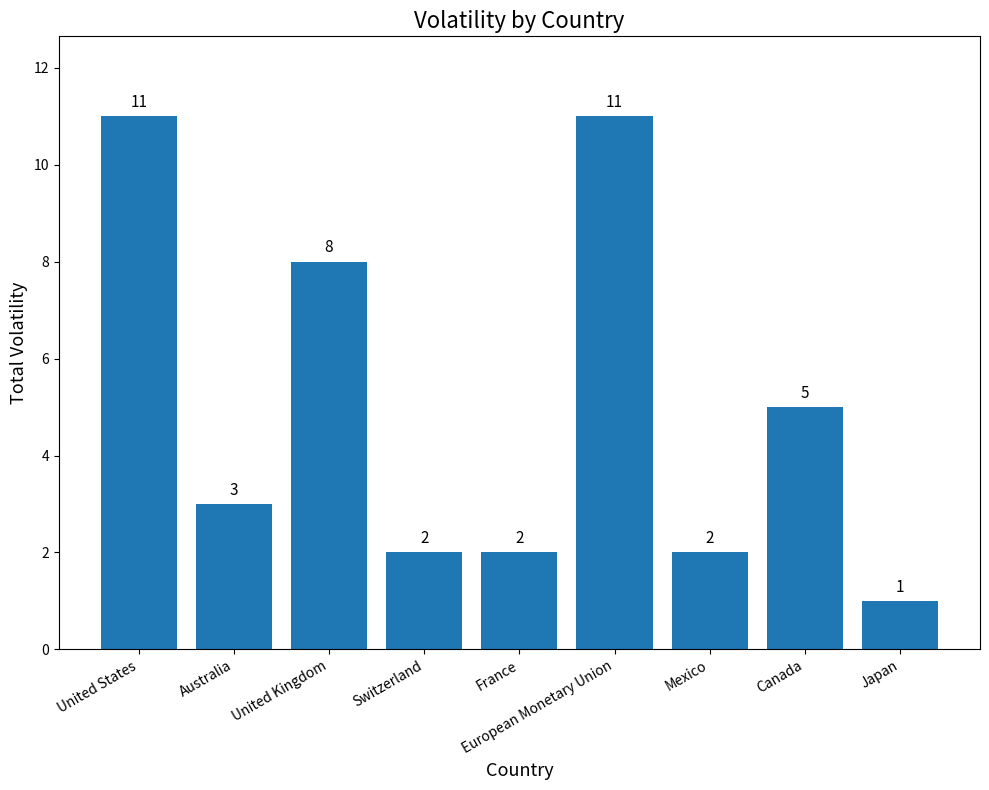

What is the label of the 1st bar from the right?

Japan